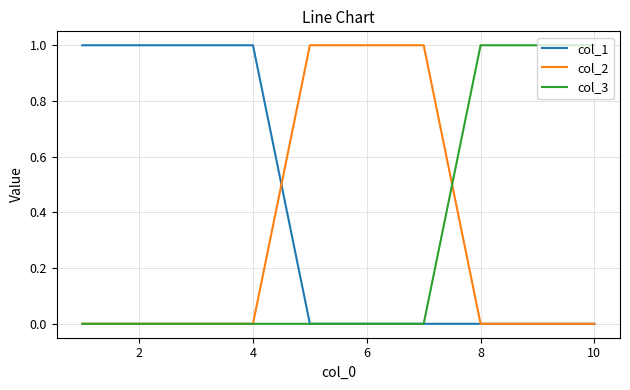

Which series has the largest total across all categories?

col_1